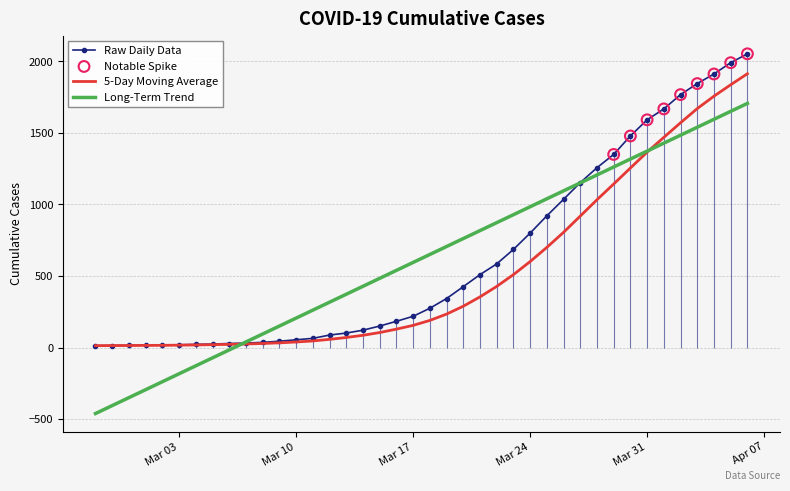

Between 2020-03-14 and 2020-03-26, which is larger?

2020-03-26